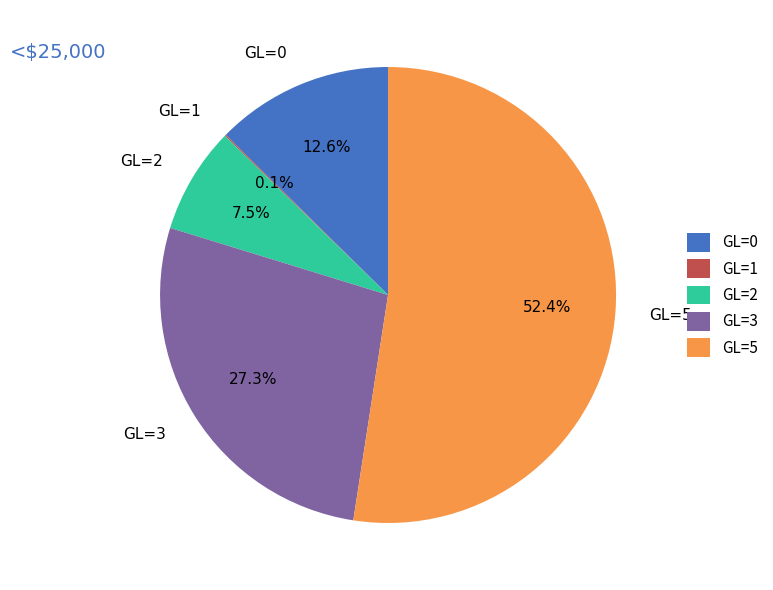

Approximately how many times larger is the value at GL=2 compared to GL=3?

0.3